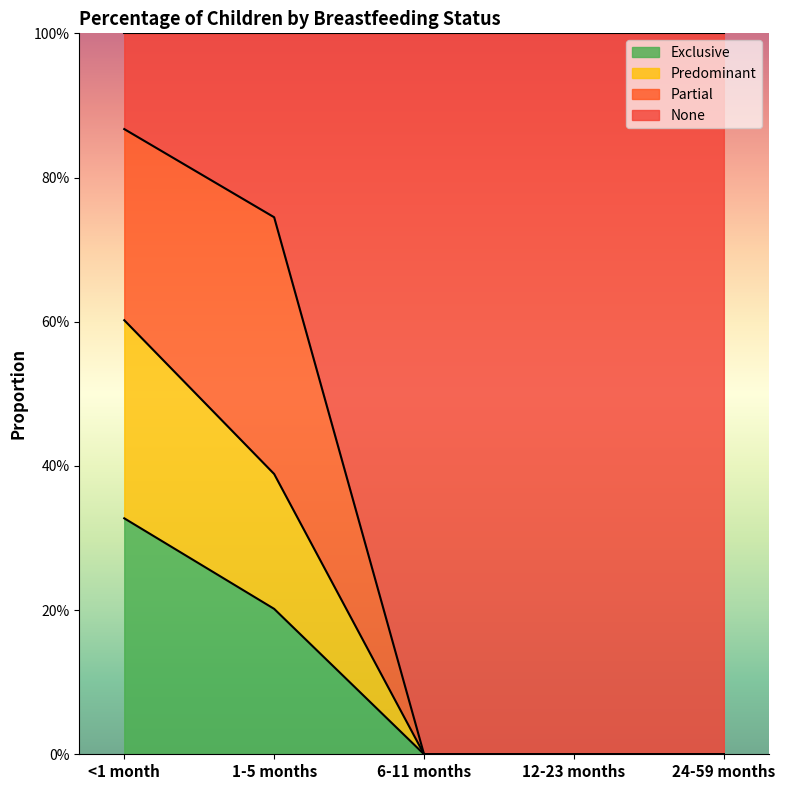

How many lines are shown in the chart?

3